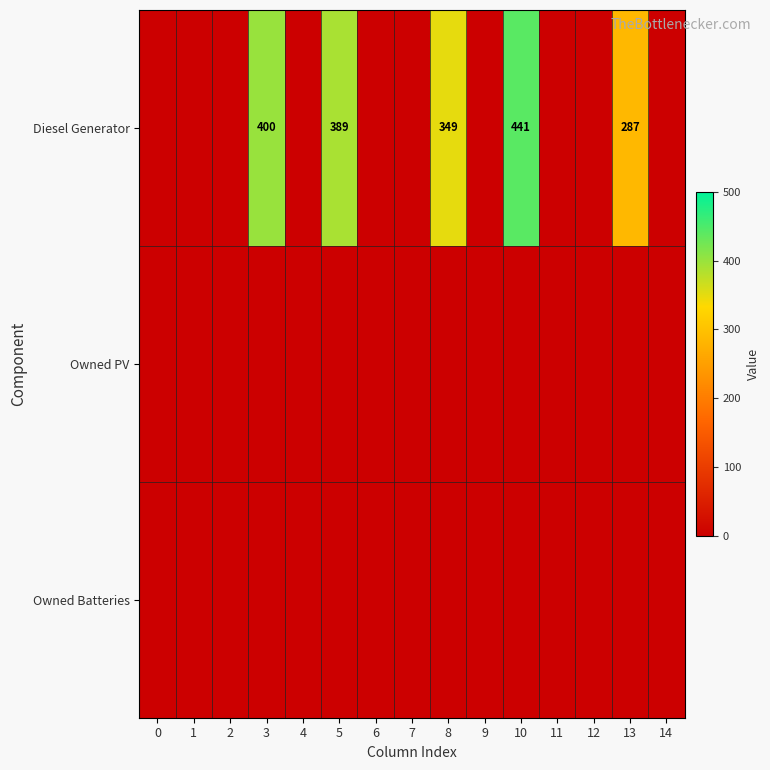

Is it true that Diesel Generator equals 585 at 10?

False